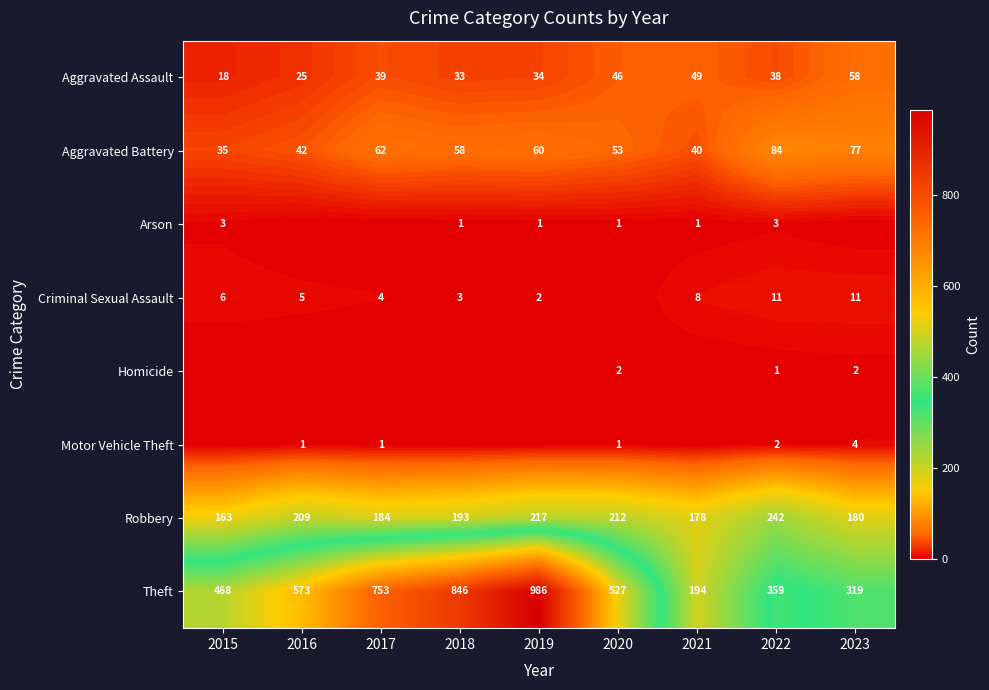

At which label is Theft closest to 590?

2016